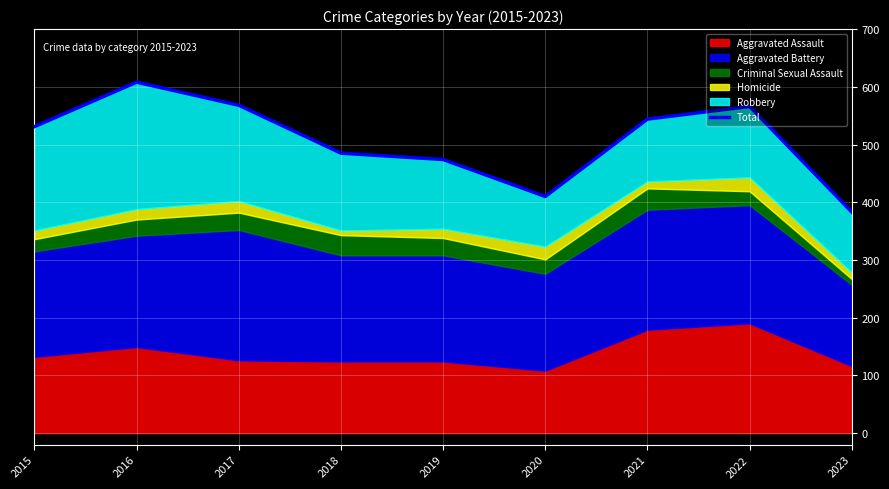

What is the difference between the second highest and second lowest values?

158